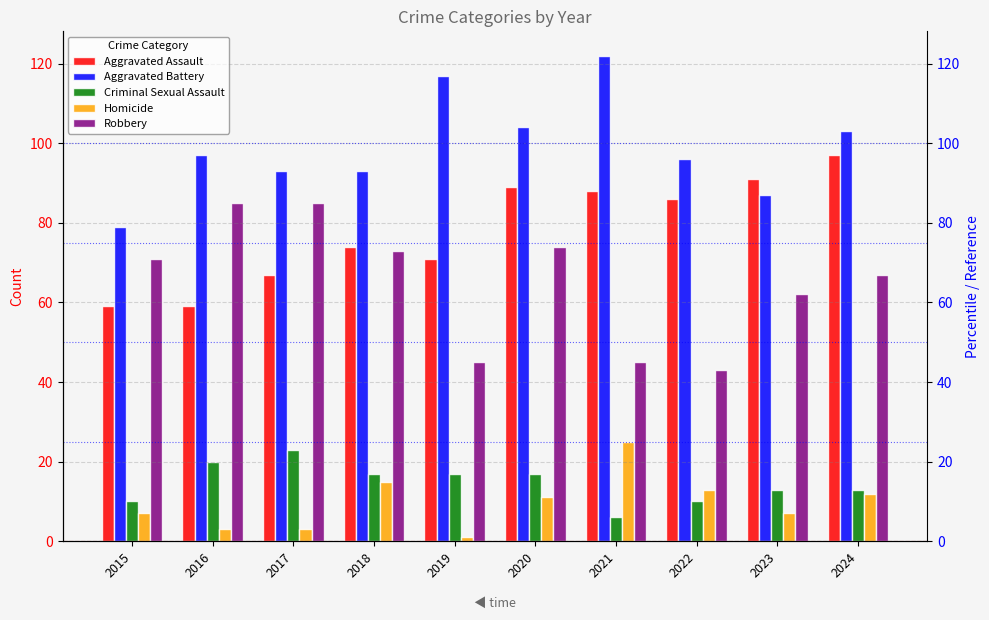

The Homicide series shows 20 at 2020. True or false?

False